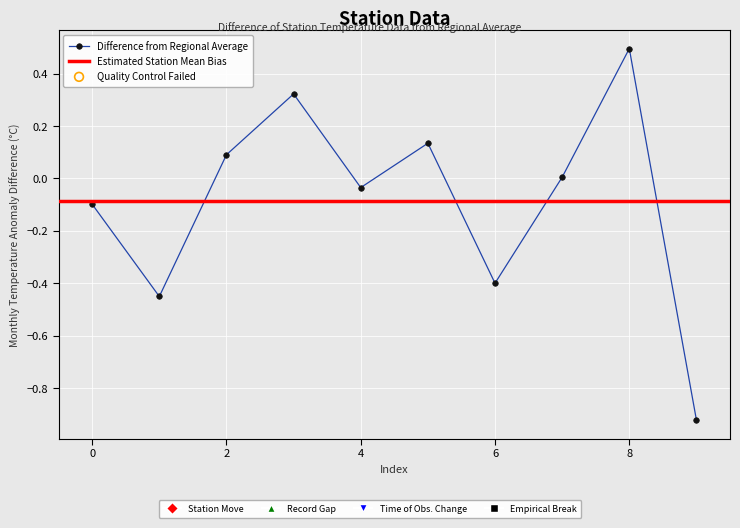

Which has a higher value, 9 or 7?

7